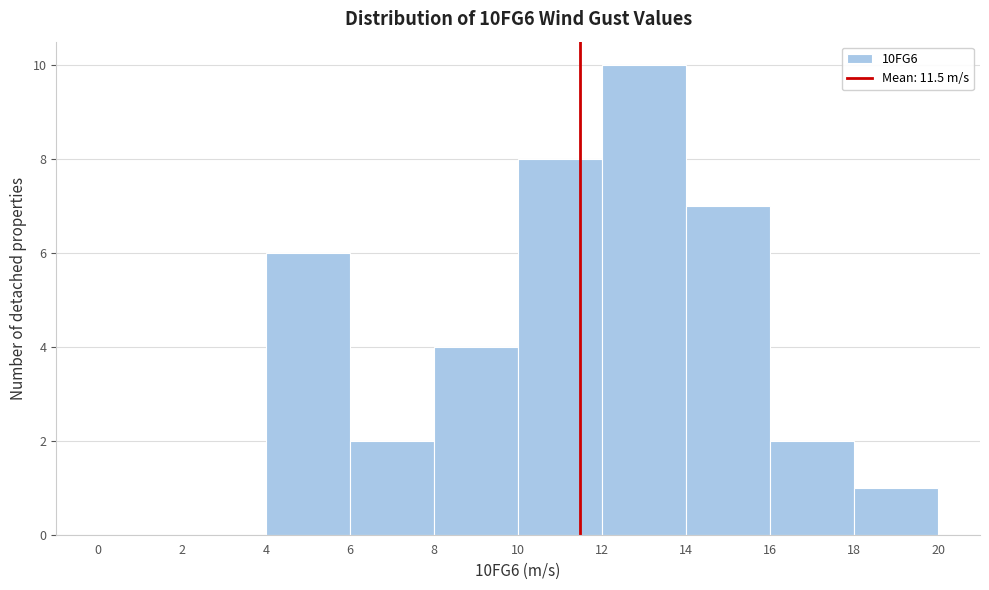

Reading left to right, transcribe this chart: for each bar, give the range it covers on the x-axis and its height. The values are not printed on the chart, so give them approximately, as read against the axis.

0 to 2: 0
2 to 4: 0
4 to 6: 6
6 to 8: 2
8 to 10: 4
10 to 12: 8
12 to 14: 10
14 to 16: 7
16 to 18: 2
18 to 20: 1